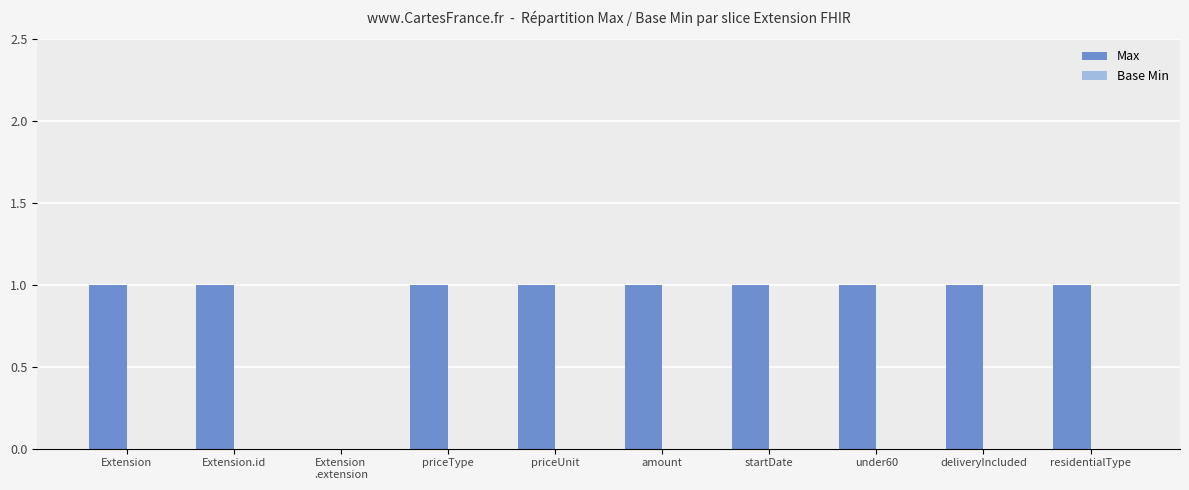

What is the greatest value displayed?

1